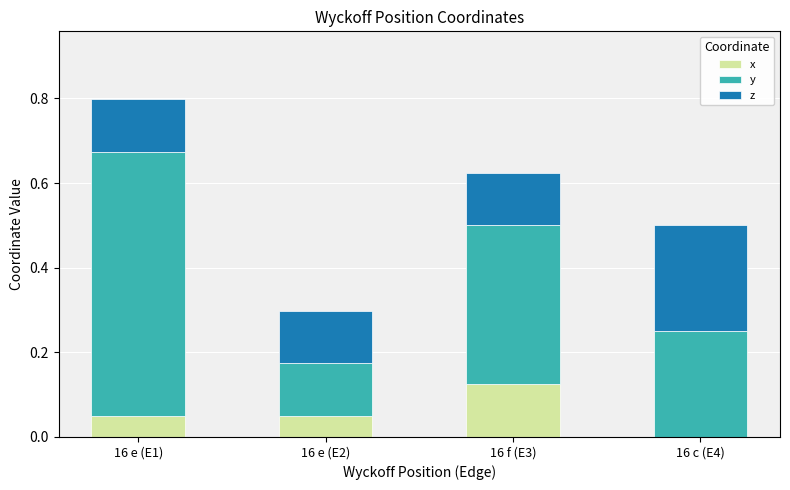

The value of x at 16 e (E2) is 0.1. True or false?

False